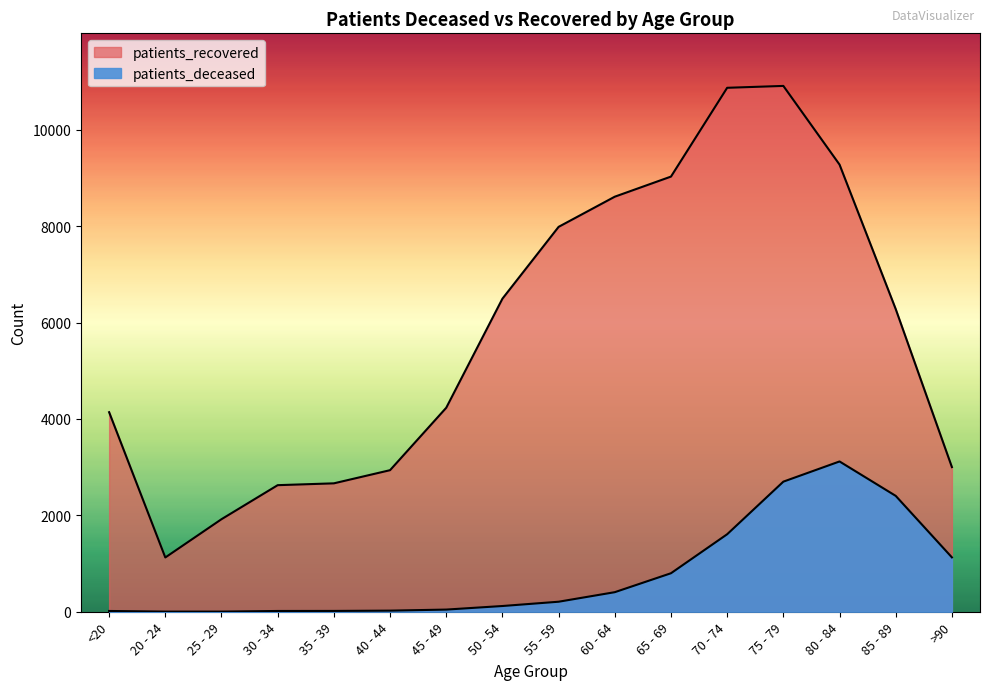

What is the minimum value for patients_recovered?

1126